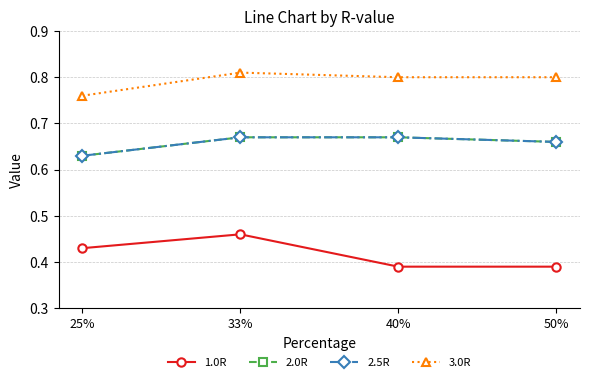

Does the chart have visible grid lines?

Yes